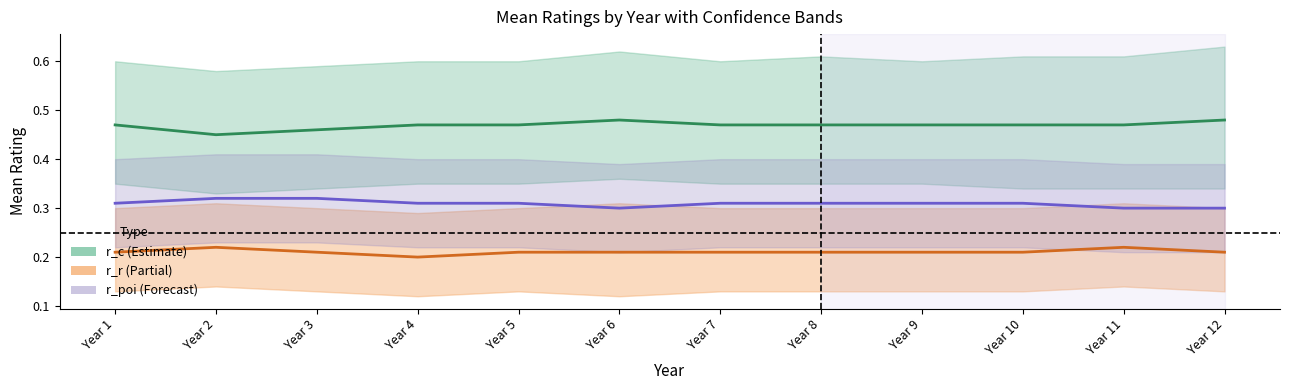

Reading left to right, transcribe all the data shown in this chart.

r_c (Estimate): 0.5	0.5	0.5	0.5	0.5	0.5	0.5	0.5	0.5	0.5	0.5	0.5
r_r (Partial): 0.2	0.2	0.2	0.2	0.2	0.2	0.2	0.2	0.2	0.2	0.2	0.2
r_poi (Forecast): 0.3	0.3	0.3	0.3	0.3	0.3	0.3	0.3	0.3	0.3	0.3	0.3